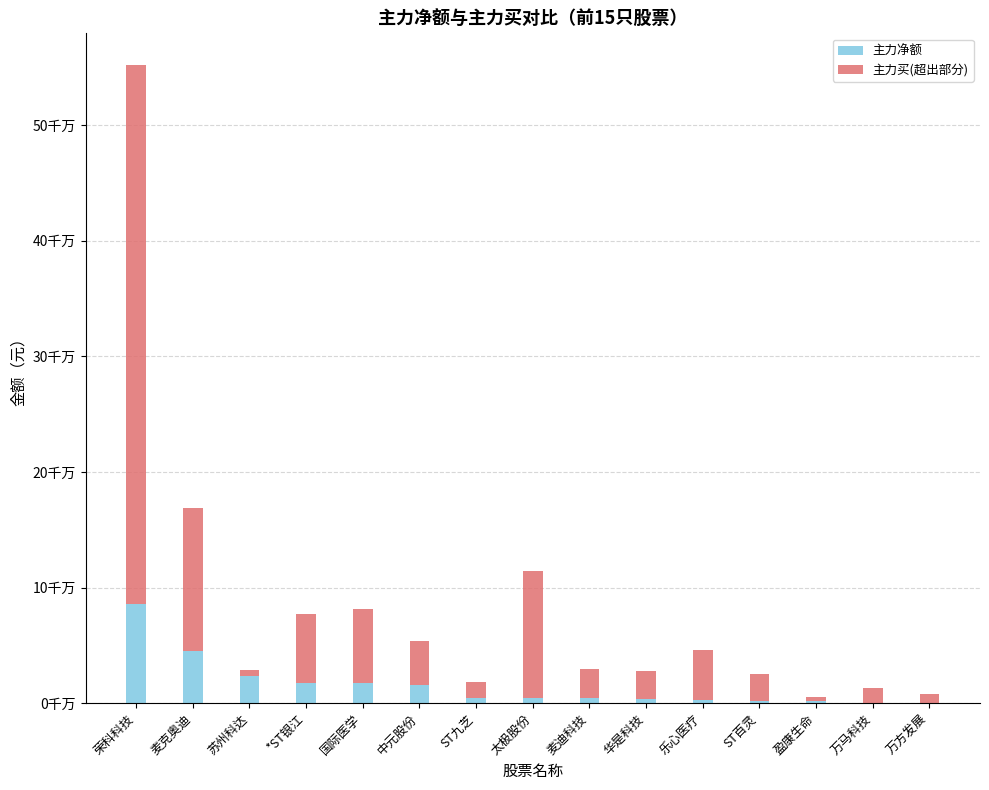

Which category has the lowest value in the 主力净额 series?

万方发展